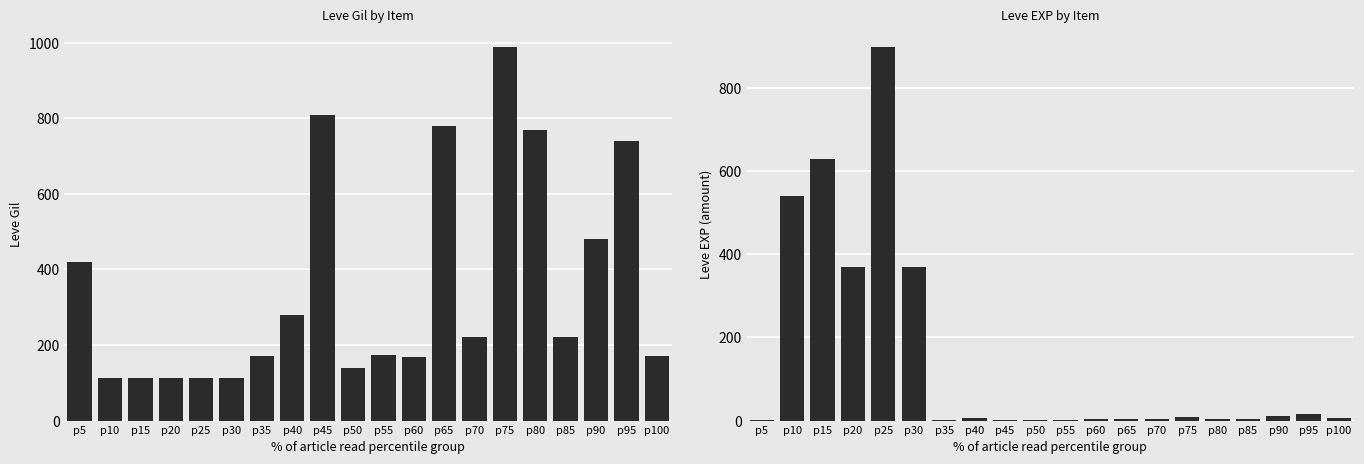

What are all the series names shown in the legend?

Leve Gil, Leve EXP